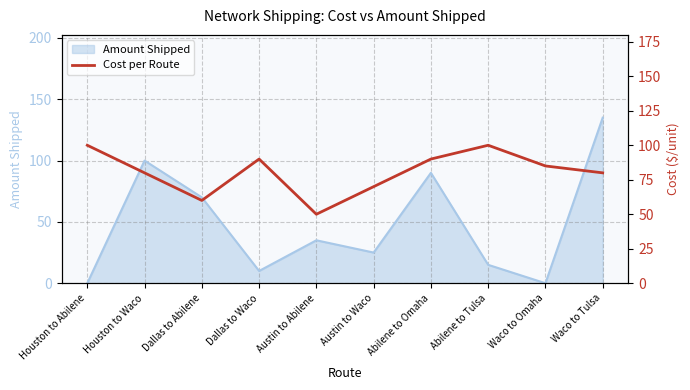

What position from the right is Austin to Waco?

5